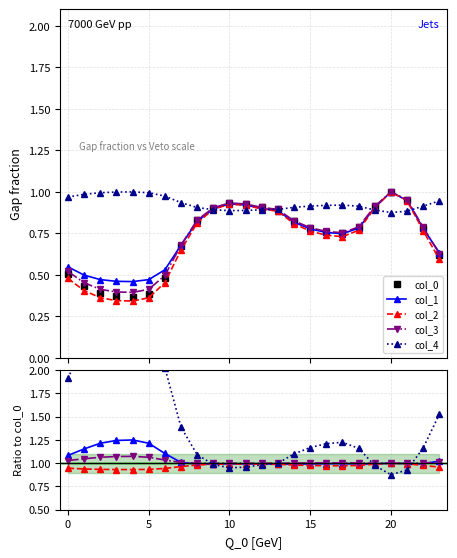

True or false: col_1 and col_0 cross at least once.

False